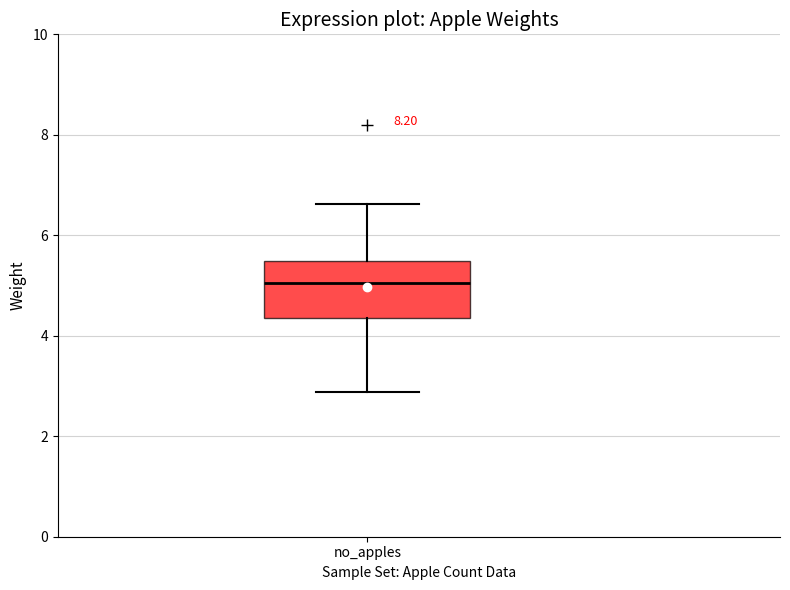

Read this box plot against the y-axis: the position of the median line, the range covered by the box, and the ends of both whiskers. The values are not printed on the chart, so give them approximately, as read against the axis.

median 5.0, box 4.4 to 5.4, whiskers 2.8 to 6.6